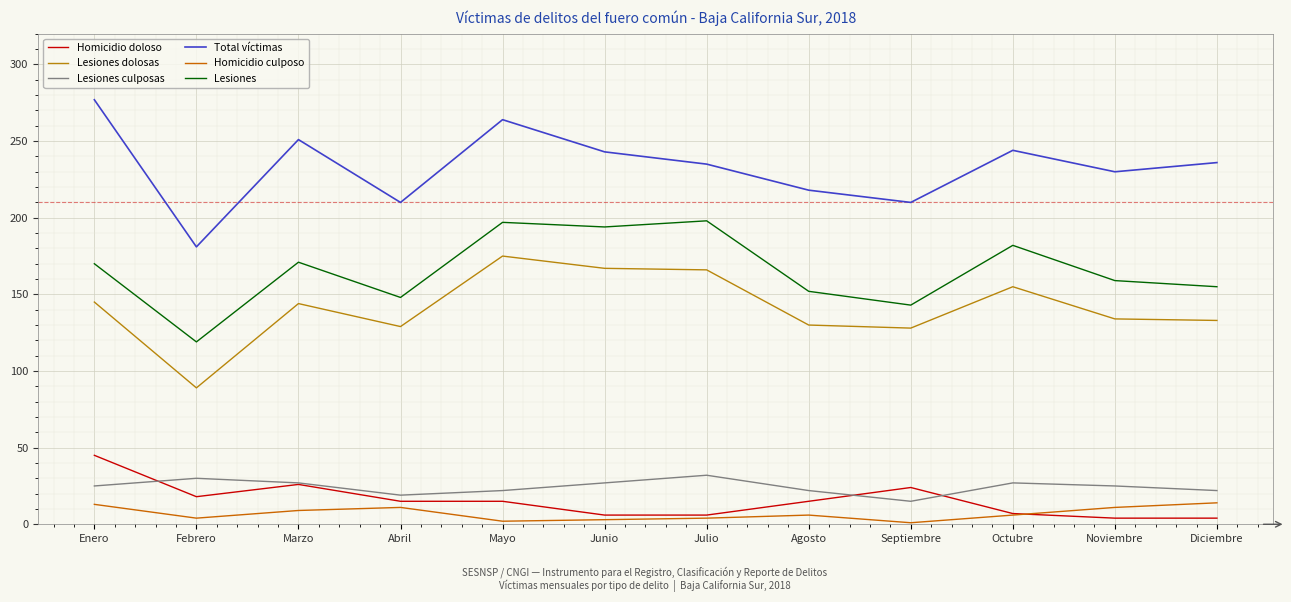

Where does the Total víctimas series first go above 236?

Enero